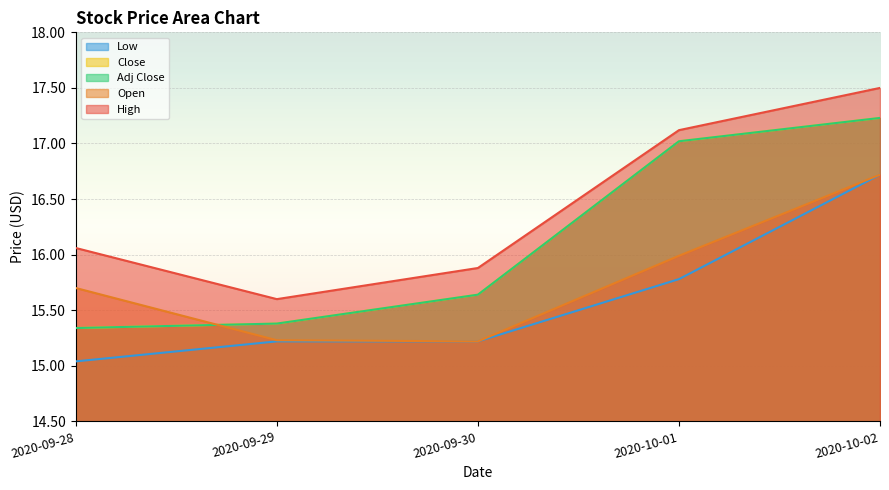

At 2020-10-01, list the series in order from smallest to largest.

Low, Open, Close, Adj Close, High